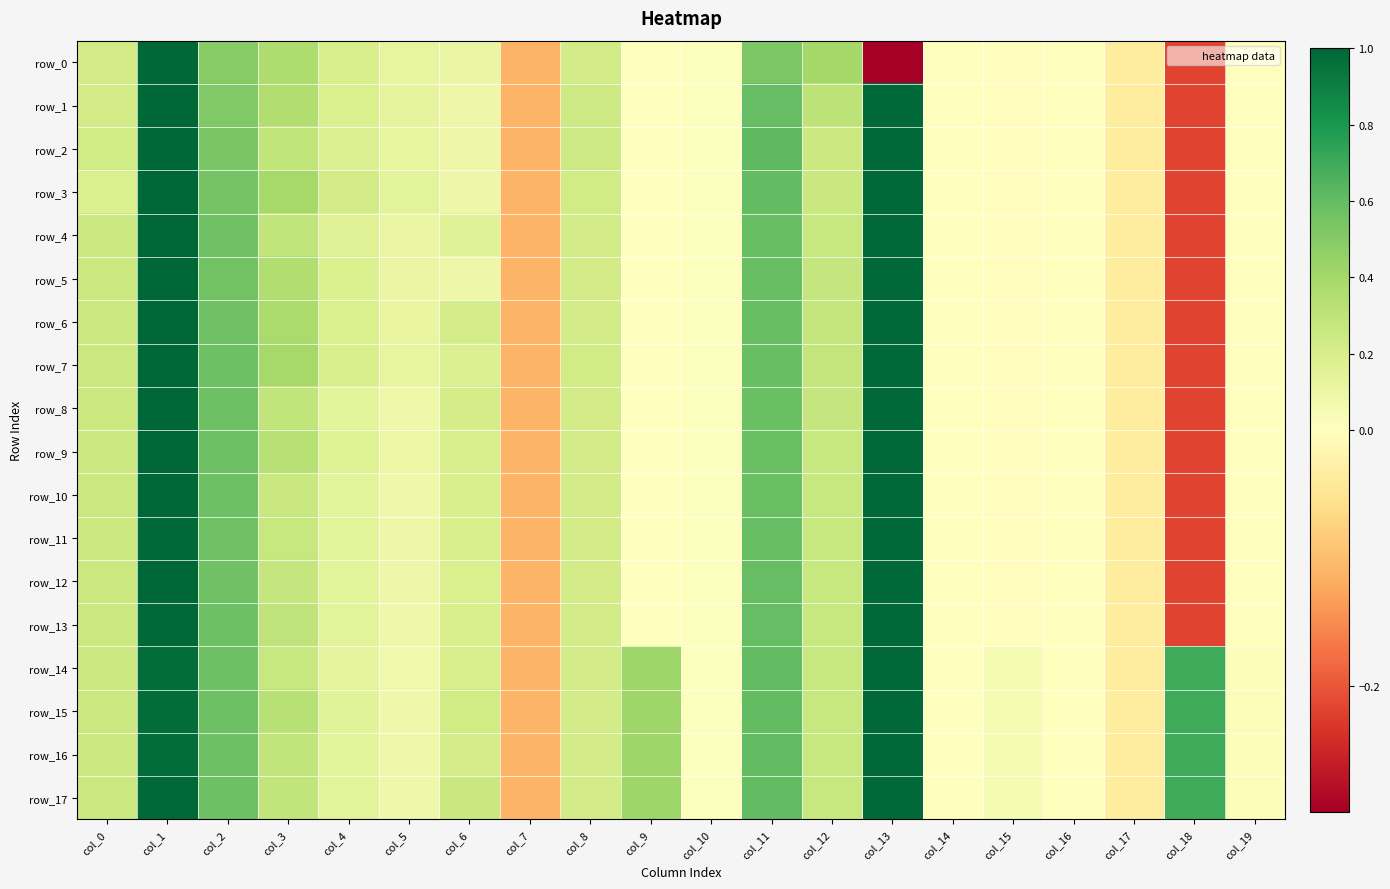

What is the average value of the row_6 series?

0.2